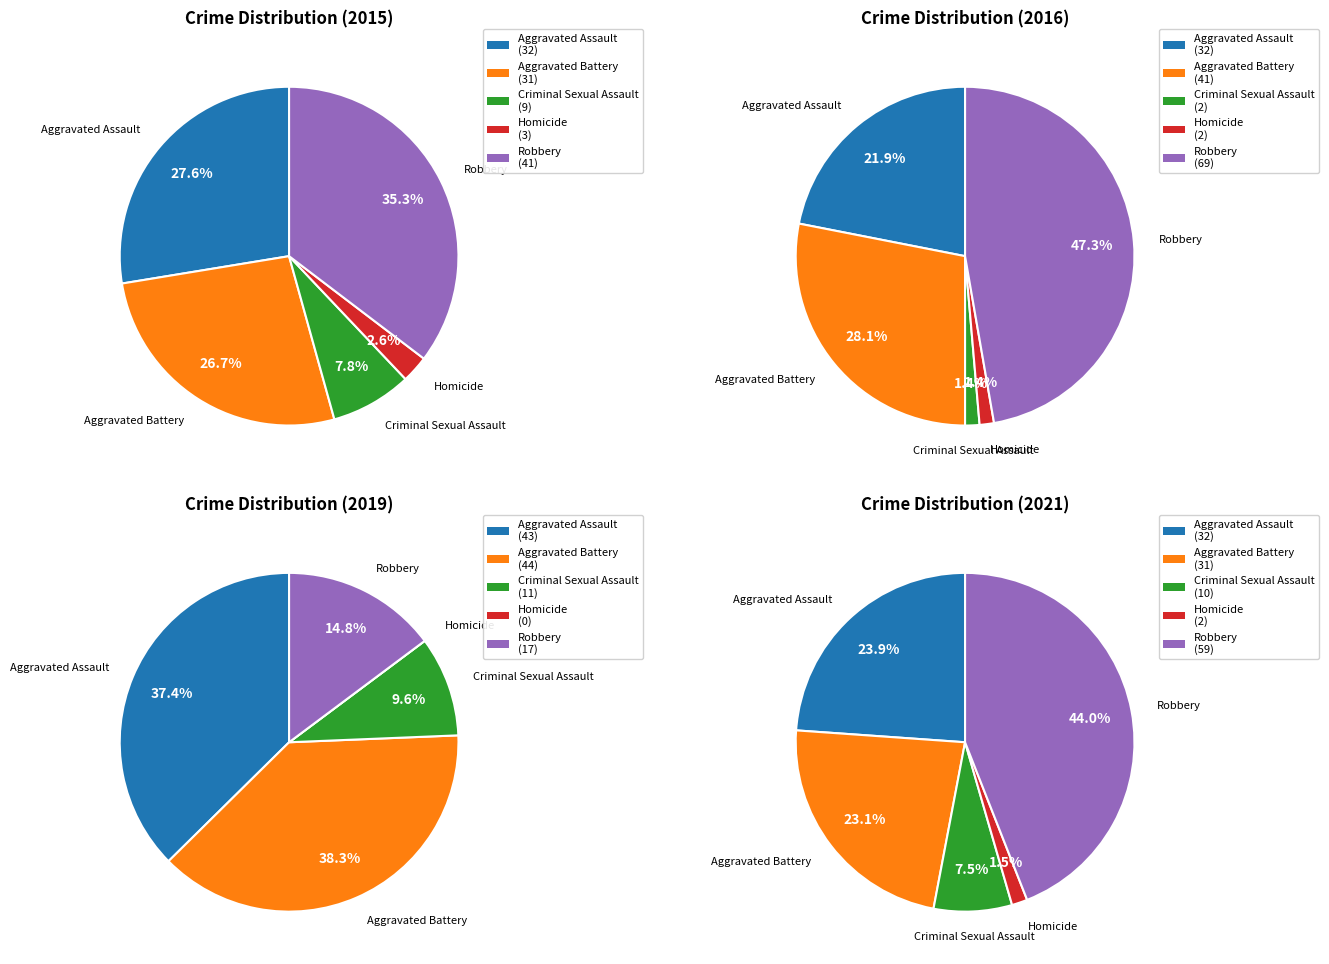

How many slices are in this pie chart?

5